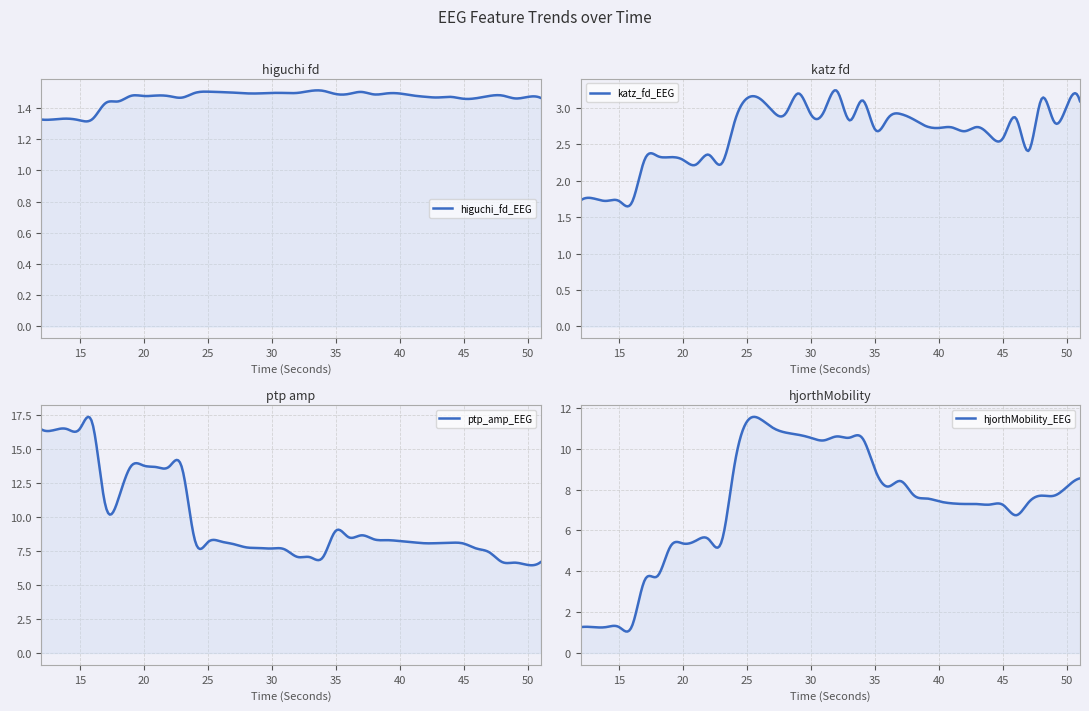

Reading right to left, transcribe all the data shown in this chart.

higuchi_fd_EEG: 1.5	1.5	1.5	1.5	1.5	1.5	1.5	1.5	1.5	1.5	1.5	1.5	1.5	1.5	1.5	1.5	1.5	1.5	1.5	1.5	1.5	1.5	1.5	1.5	1.5	1.5	1.5	1.5	1.5	1.5	1.5	1.5	1.5	1.4	1.4	1.3	1.3	1.3	1.3	1.3
katz_fd_EEG: 3.1	3.0	2.8	3.1	2.4	2.9	2.6	2.6	2.7	2.7	2.7	2.7	2.7	2.8	2.9	2.9	2.7	3.1	2.8	3.2	3.0	2.9	3.2	2.9	3.0	3.1	3.1	2.8	2.2	2.4	2.2	2.3	2.3	2.3	2.3	1.7	1.7	1.7	1.8	1.7
ptp_amp_EEG: 6.7	6.5	6.7	6.7	7.4	7.7	8.1	8.1	8.1	8.1	8.2	8.2	8.3	8.4	8.7	8.5	9.0	7.1	7.1	7.1	7.6	7.7	7.7	7.8	8.0	8.2	8.2	8.3	13.6	13.7	13.7	13.8	13.8	11.3	10.9	16.9	16.5	16.5	16.4	16.5
hjorthMobility_EEG: 8.5	8.1	7.7	7.7	7.4	6.7	7.2	7.3	7.3	7.3	7.3	7.4	7.6	7.7	8.4	8.1	9.0	10.5	10.5	10.6	10.4	10.5	10.7	10.8	11.0	11.5	11.3	9.2	5.5	5.6	5.5	5.4	5.2	3.8	3.6	1.3	1.3	1.3	1.3	1.3